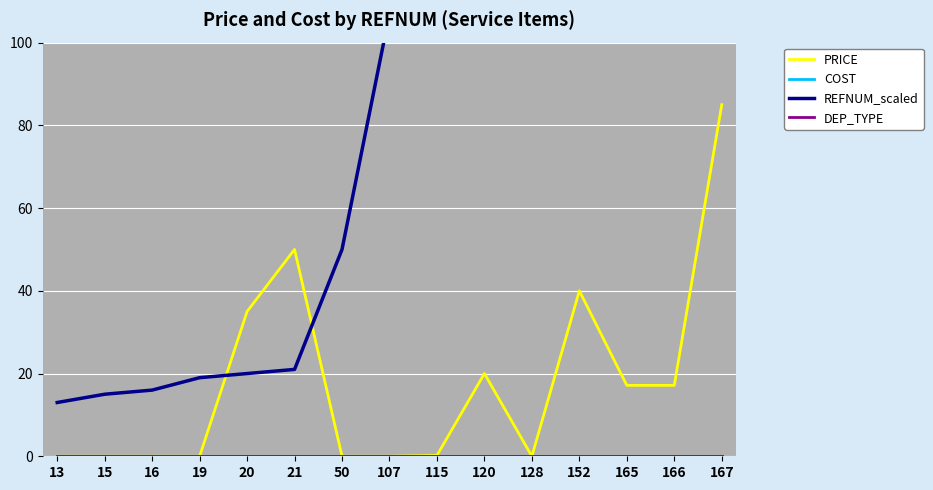

Is the value of REFNUM_scaled at 152 greater than the value of COST at 128?

Yes